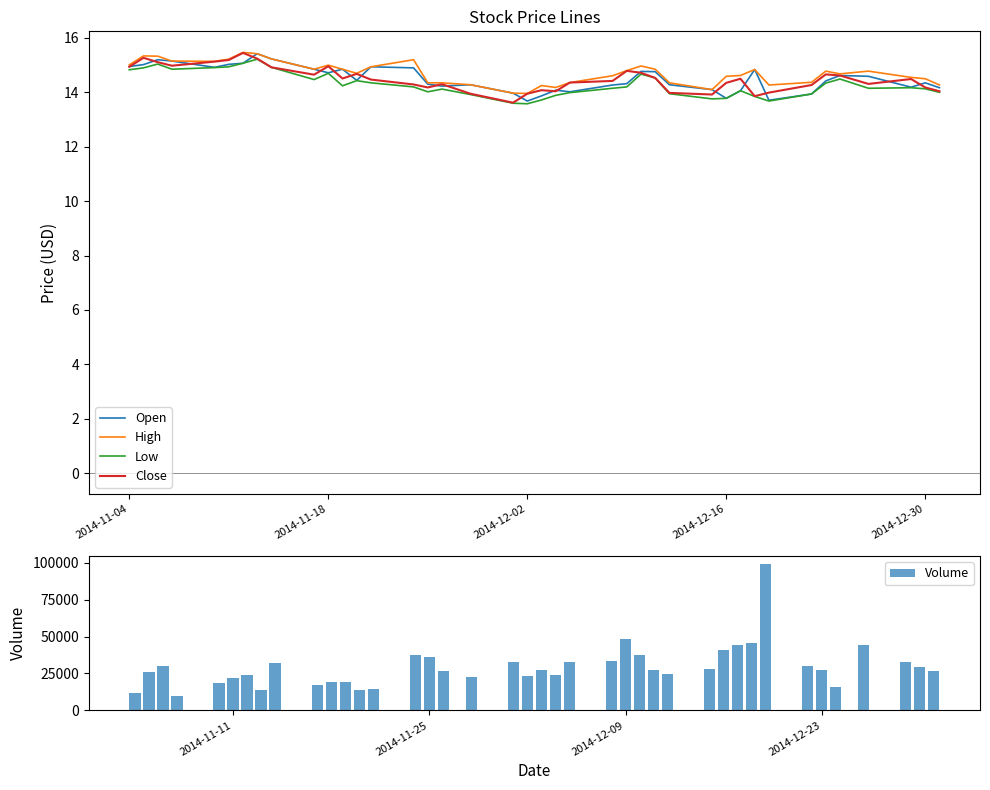

What are all the series names shown in the legend?

Open, High, Low, Close, Volume